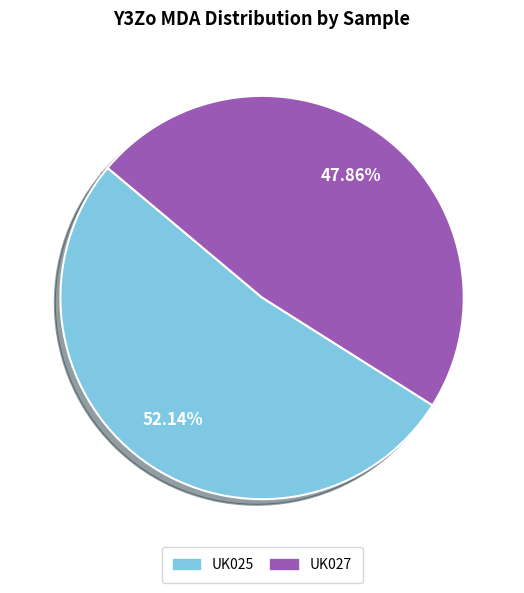

What percentage is the UK027 slice, to the nearest percent?

48%